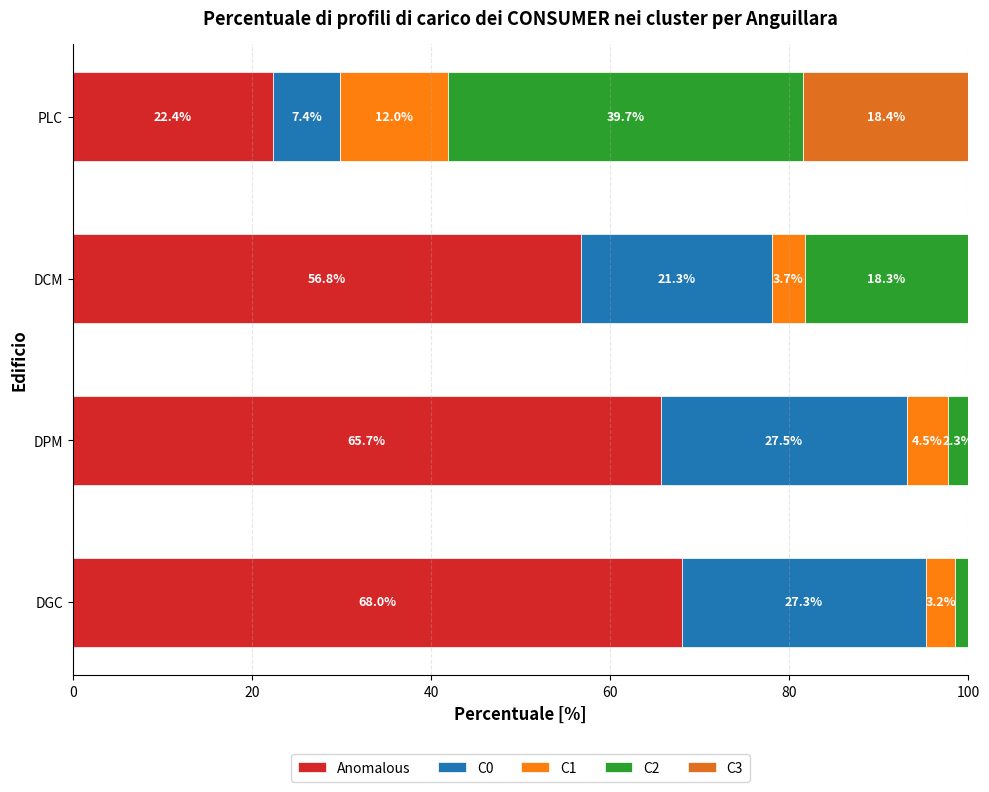

What is the average value of the C0 series?

20.9